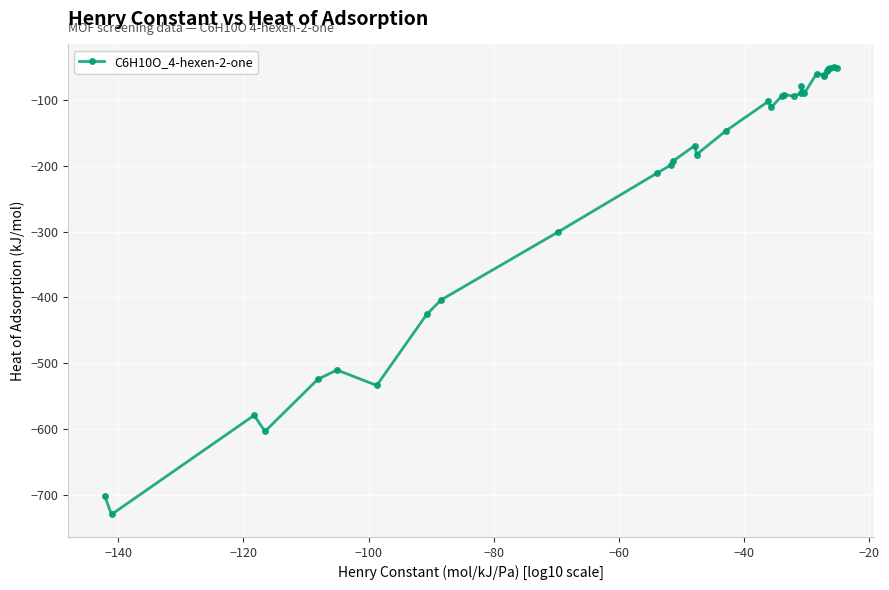

What is the sum of all values?

-7610.6